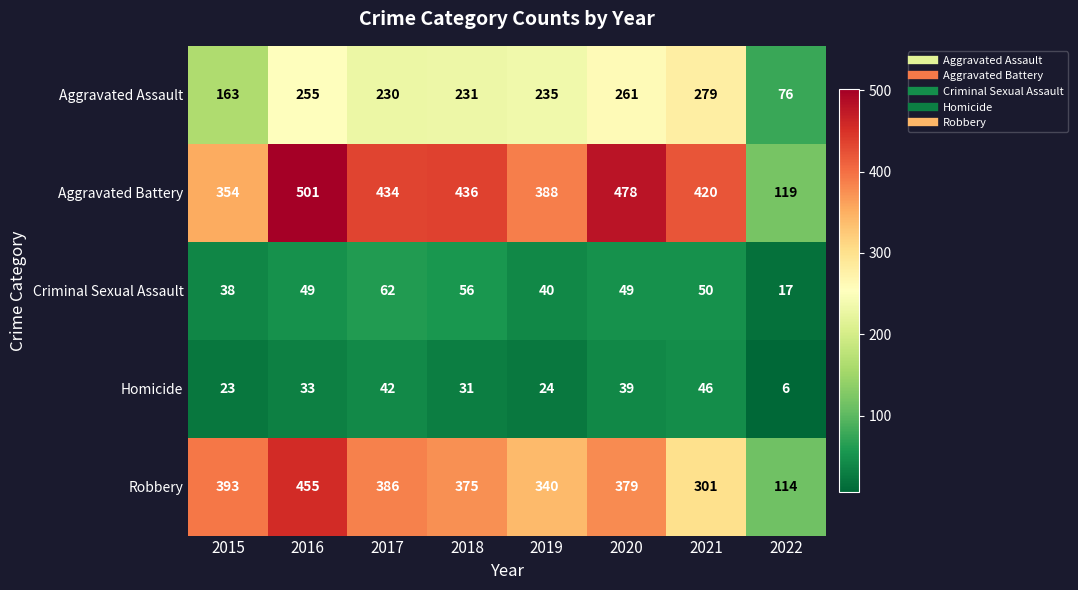

How many series are shown in this chart?

5